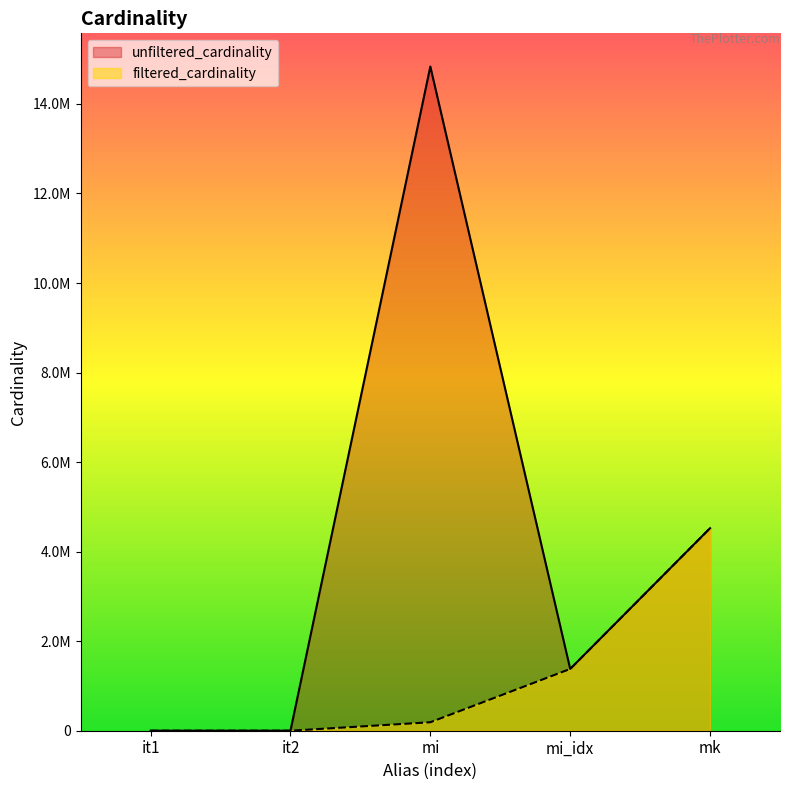

What is the difference between the maximum and second lowest values in the unfiltered_cardinality series?

14835607